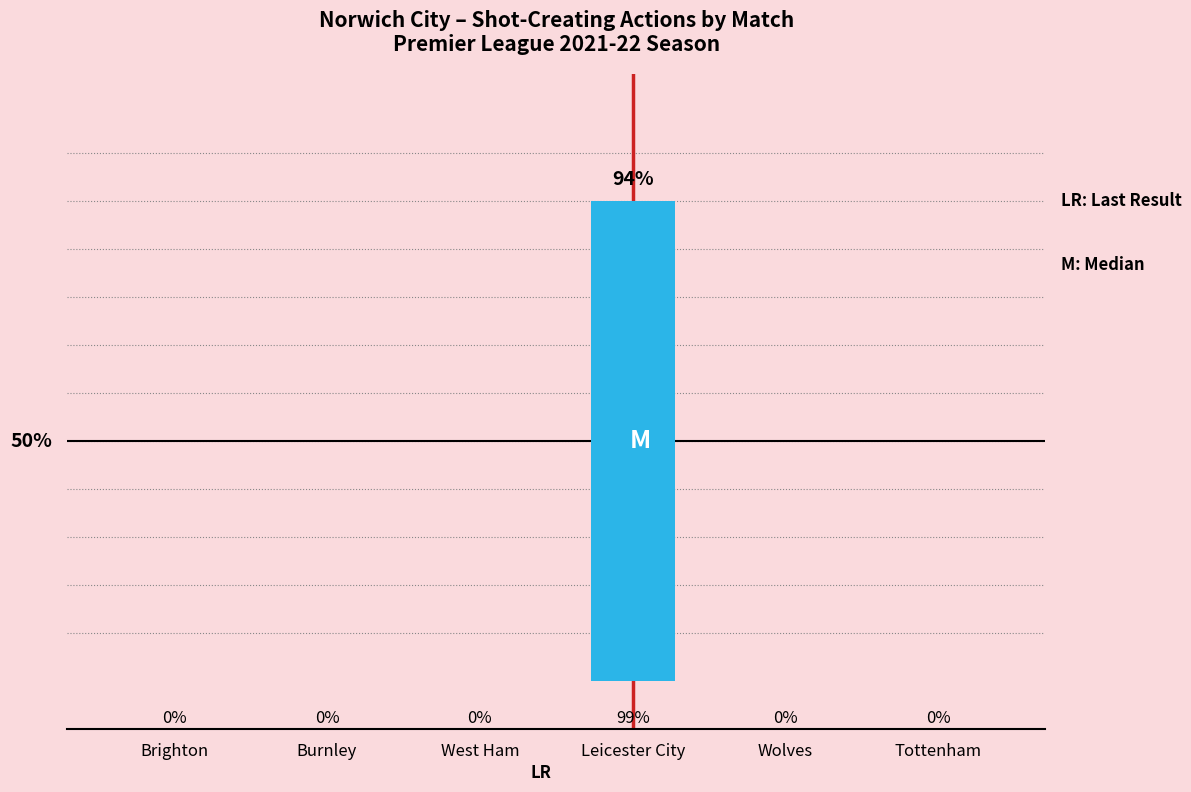

Which has a higher value, Leicester City or West Ham?

Leicester City